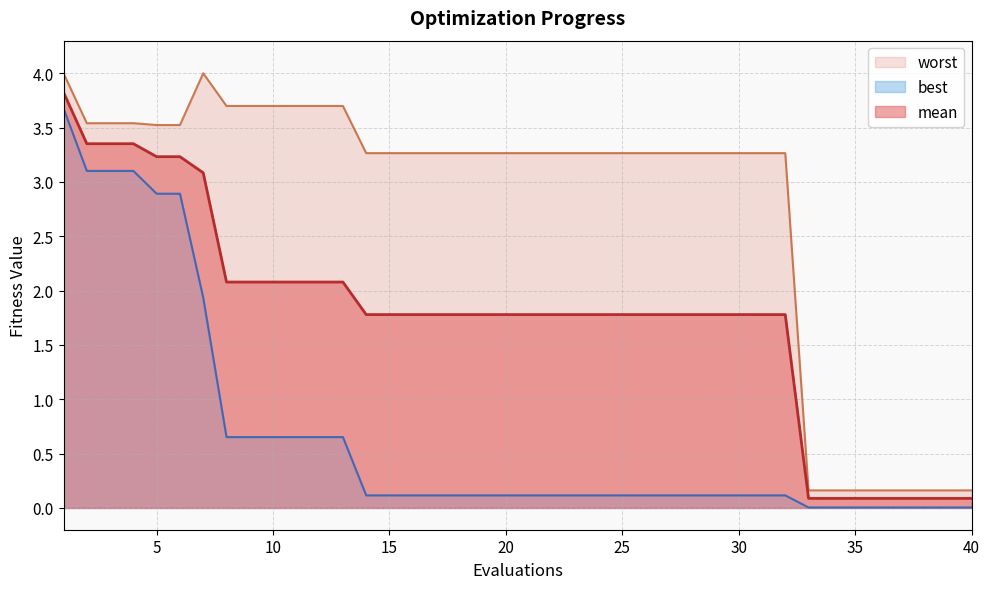

Read the best value at 11.

0.7